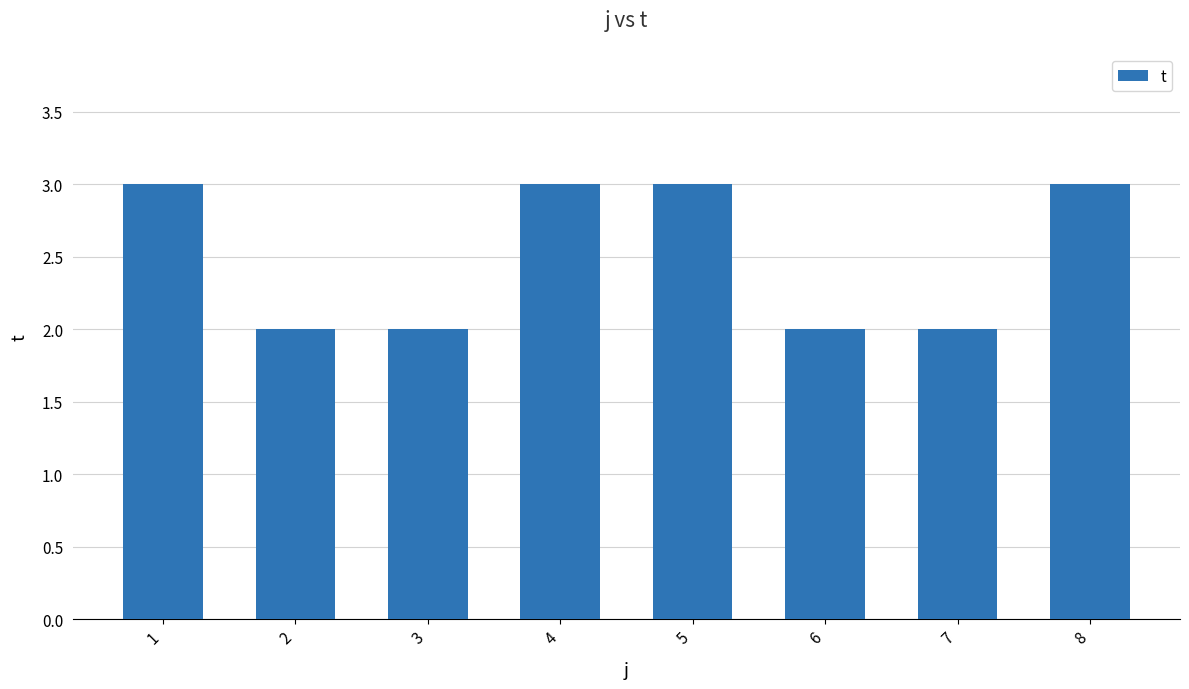

How many values are below 3?

4